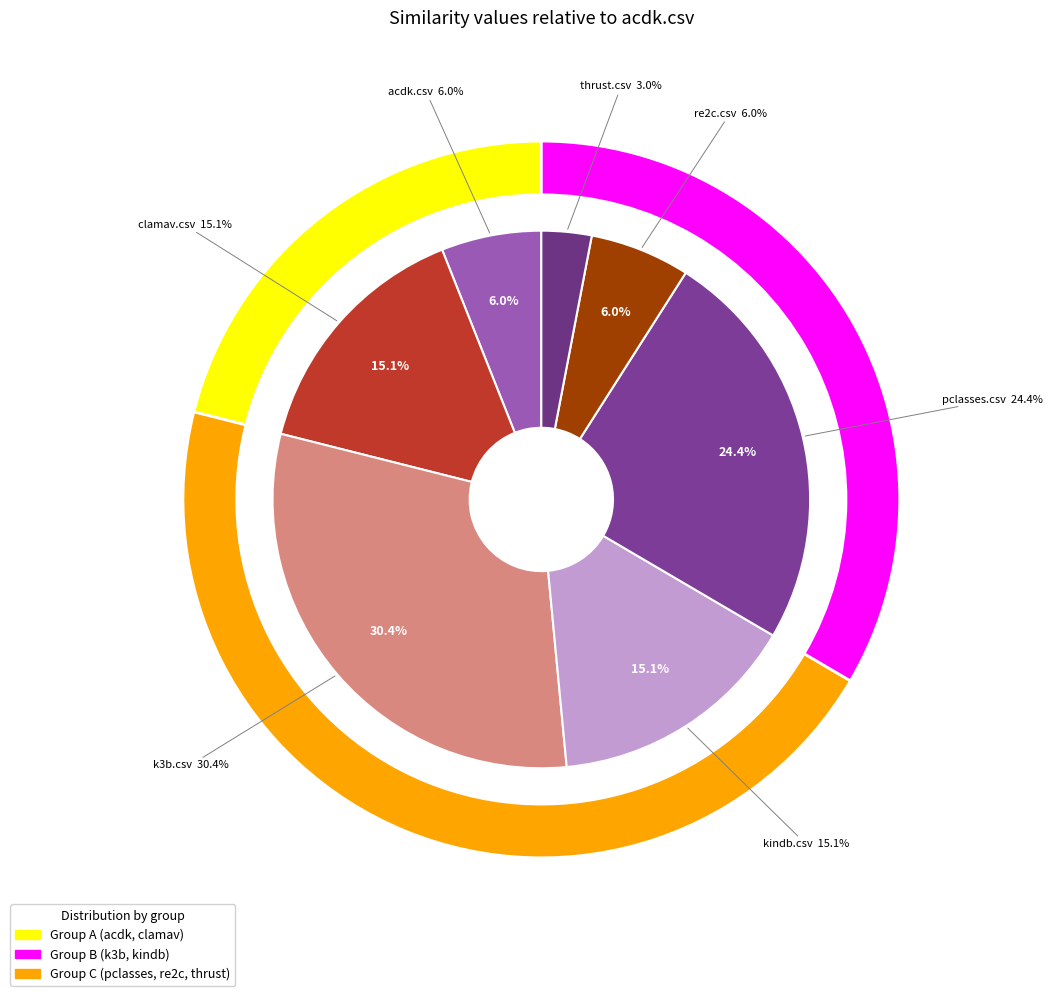

Rank the categories by value from lowest to highest.

thrust.csv, acdk.csv, re2c.csv, clamav.csv, kindb.csv, pclasses.csv, k3b.csv